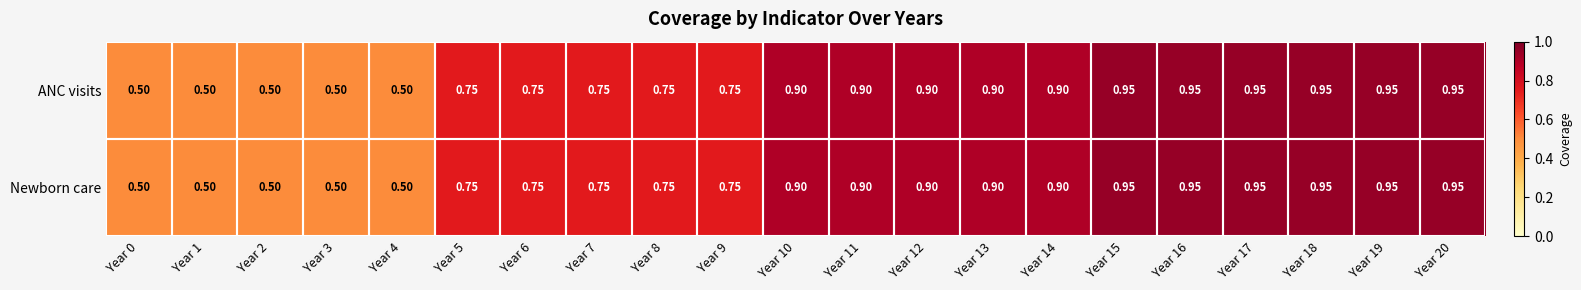

Is the value of ANC visits at Year 12 greater than the value of Newborn care at Year 19?

No